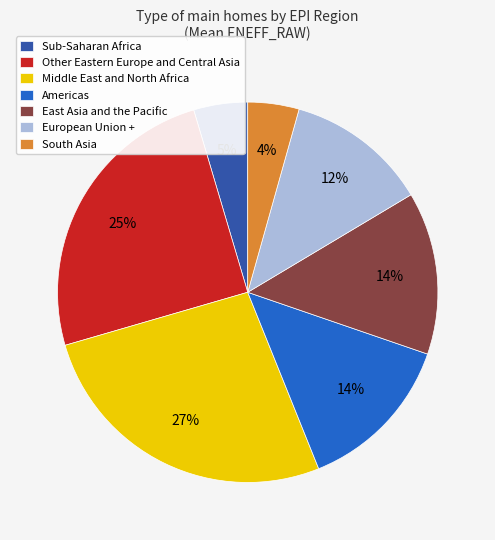

What percentage is the Sub-Saharan Africa slice, to the nearest percent?

5%